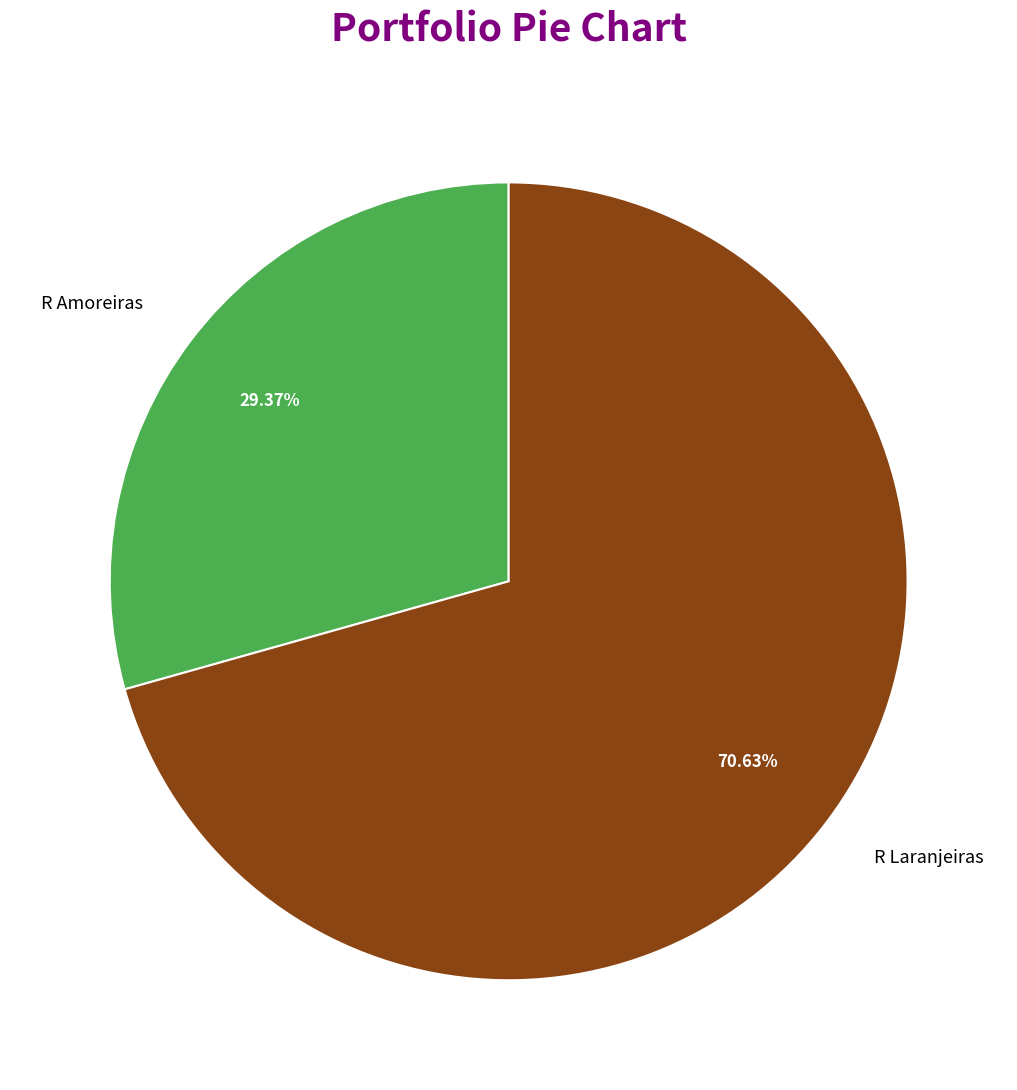

Which slice represents more than half of the pie?

R Laranjeiras